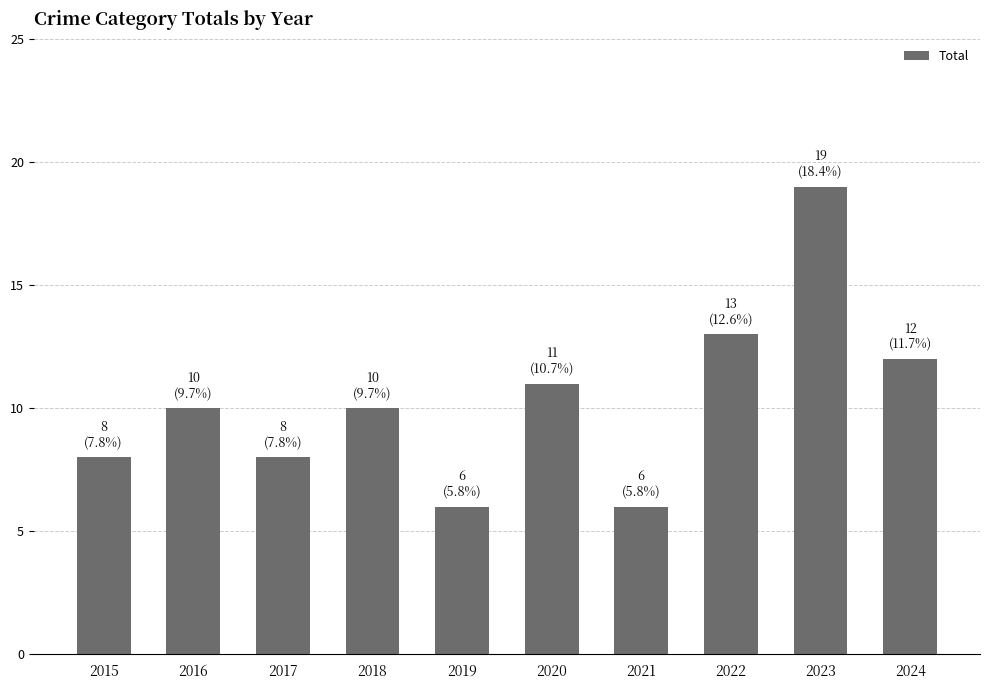

What is the ratio of the value at 2022 to the value at 2024?

1.1